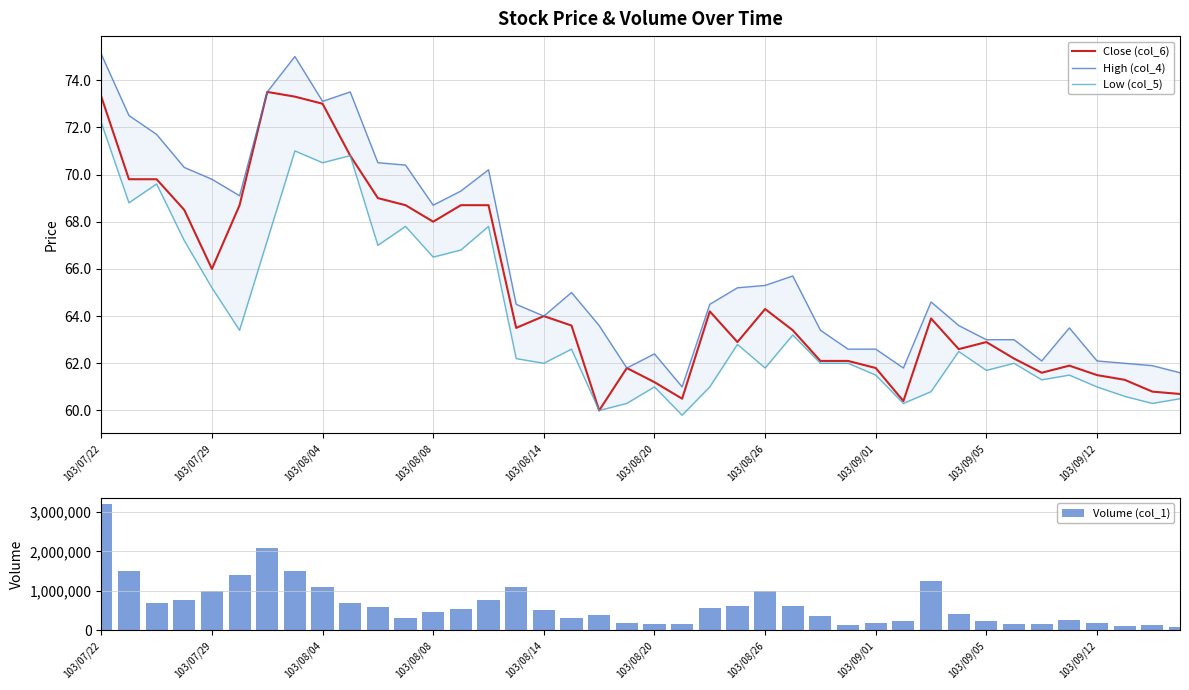

True or false: Low (col_5) has a value of 80.7 at 30.

False